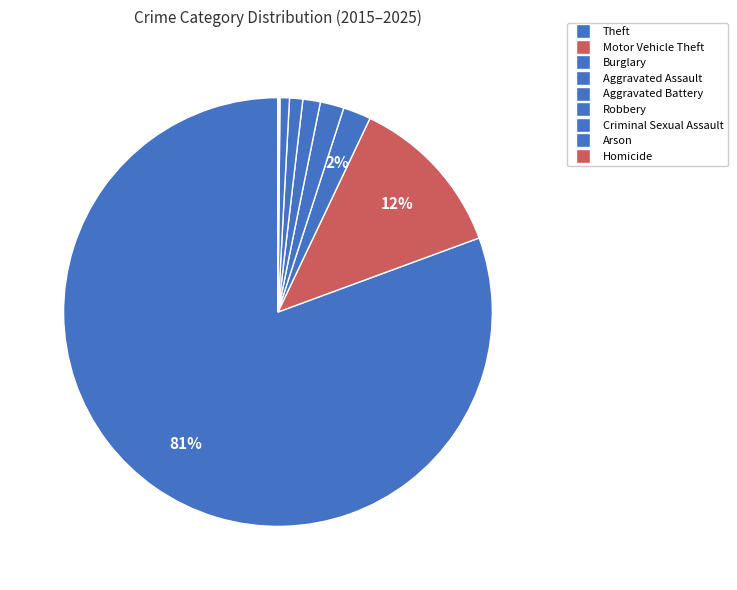

Rank the categories by value from highest to lowest.

Theft, Motor Vehicle Theft, Burglary, Aggravated Assault, Aggravated Battery, Robbery, Criminal Sexual Assault, Arson, Homicide